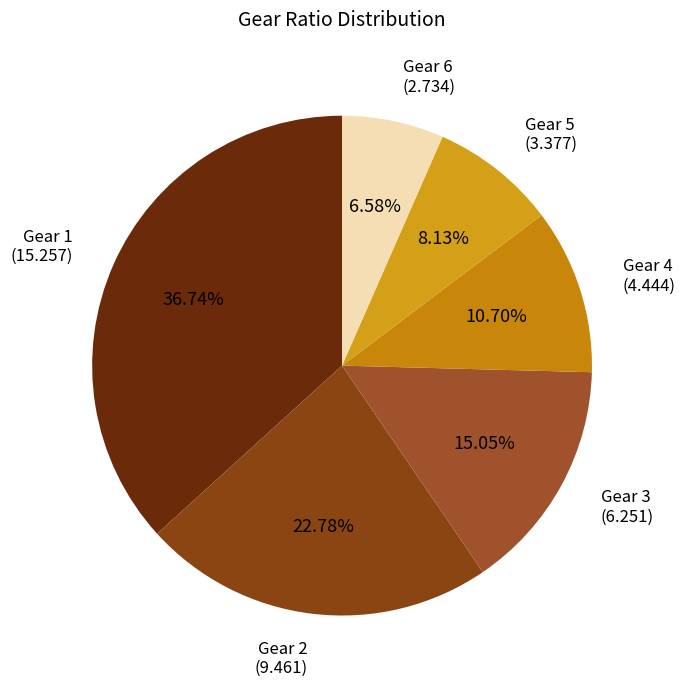

To the nearest percent, what percentage of the pie is Gear 2?

23%